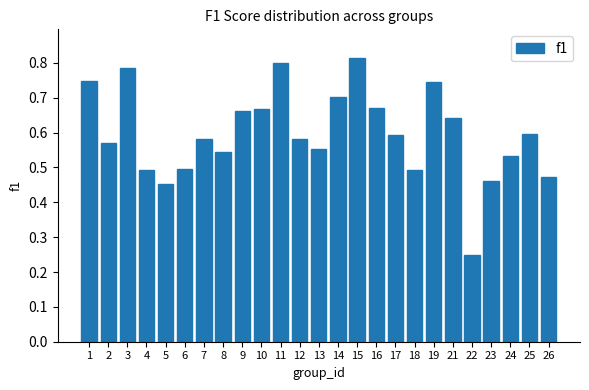

True or false: the data shows 1.1 at 17.

False